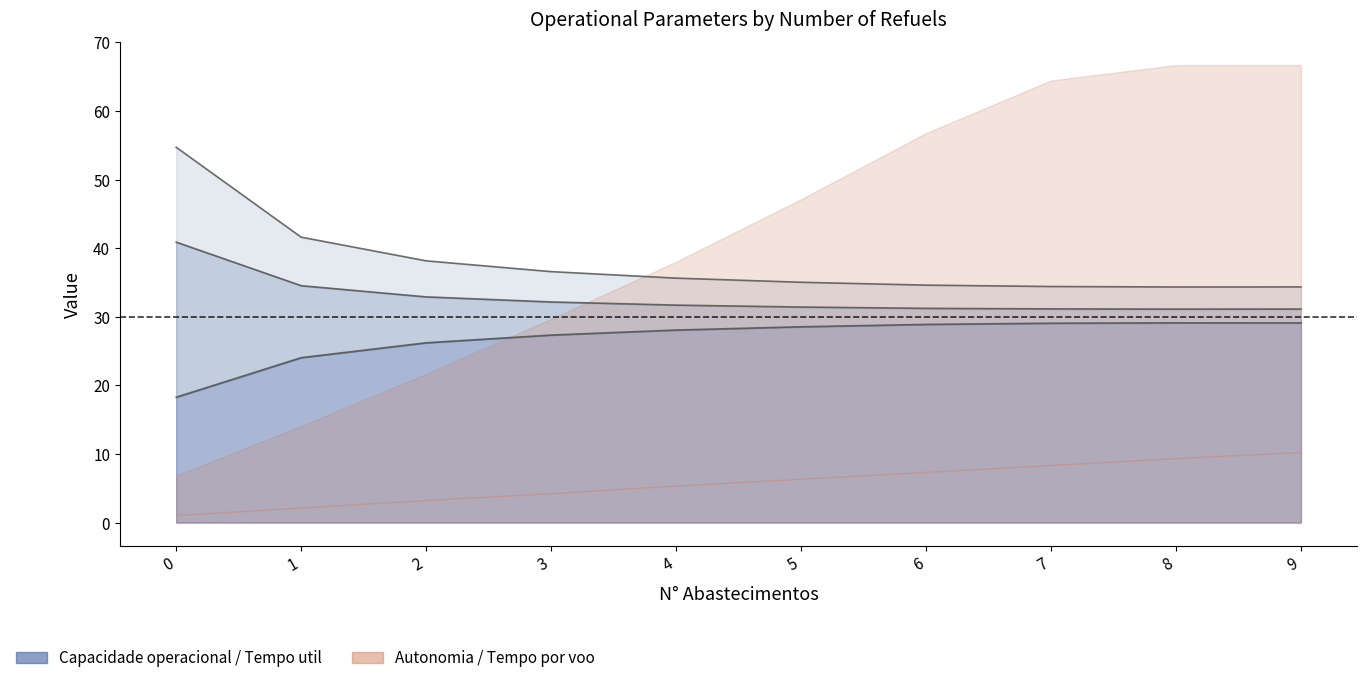

How many values in the Capacidade operacional [ha/h] series are below 28?

4